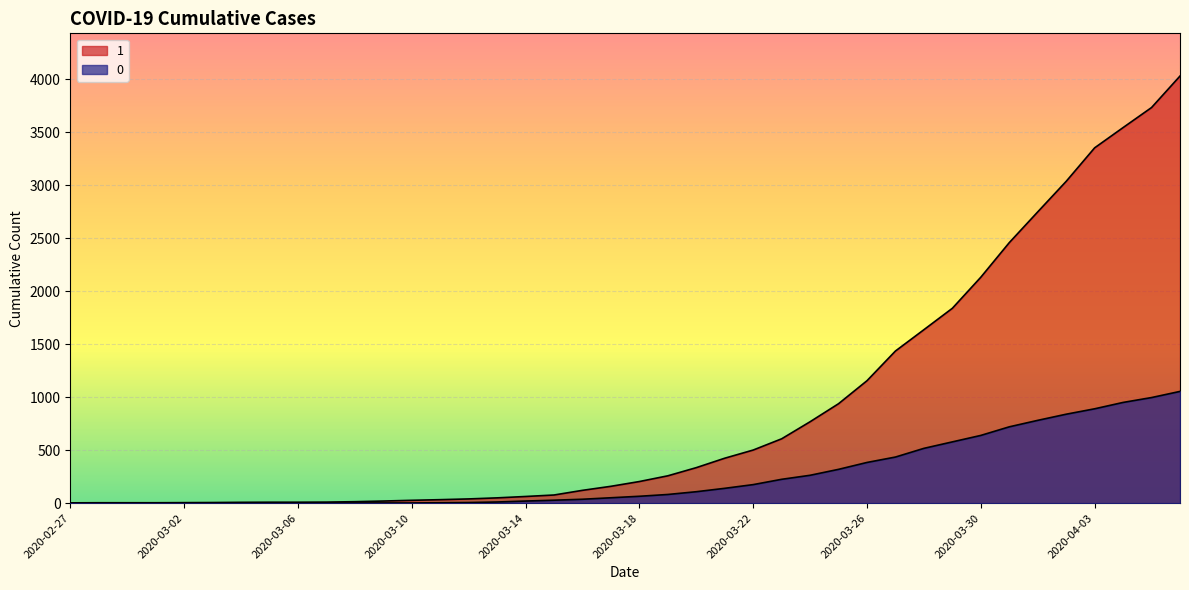

Which label corresponds to the largest value in the chart?

2020-04-06